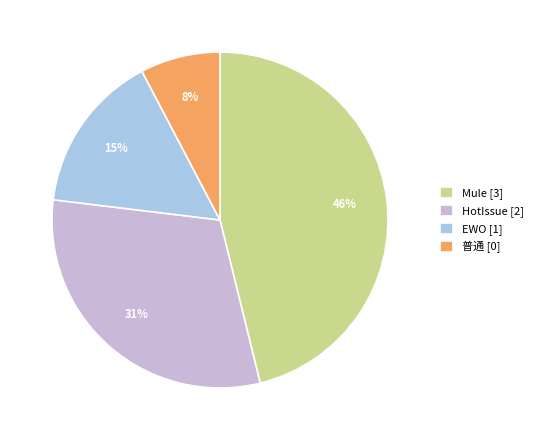

To the nearest percent, what is the average slice percentage?

25%